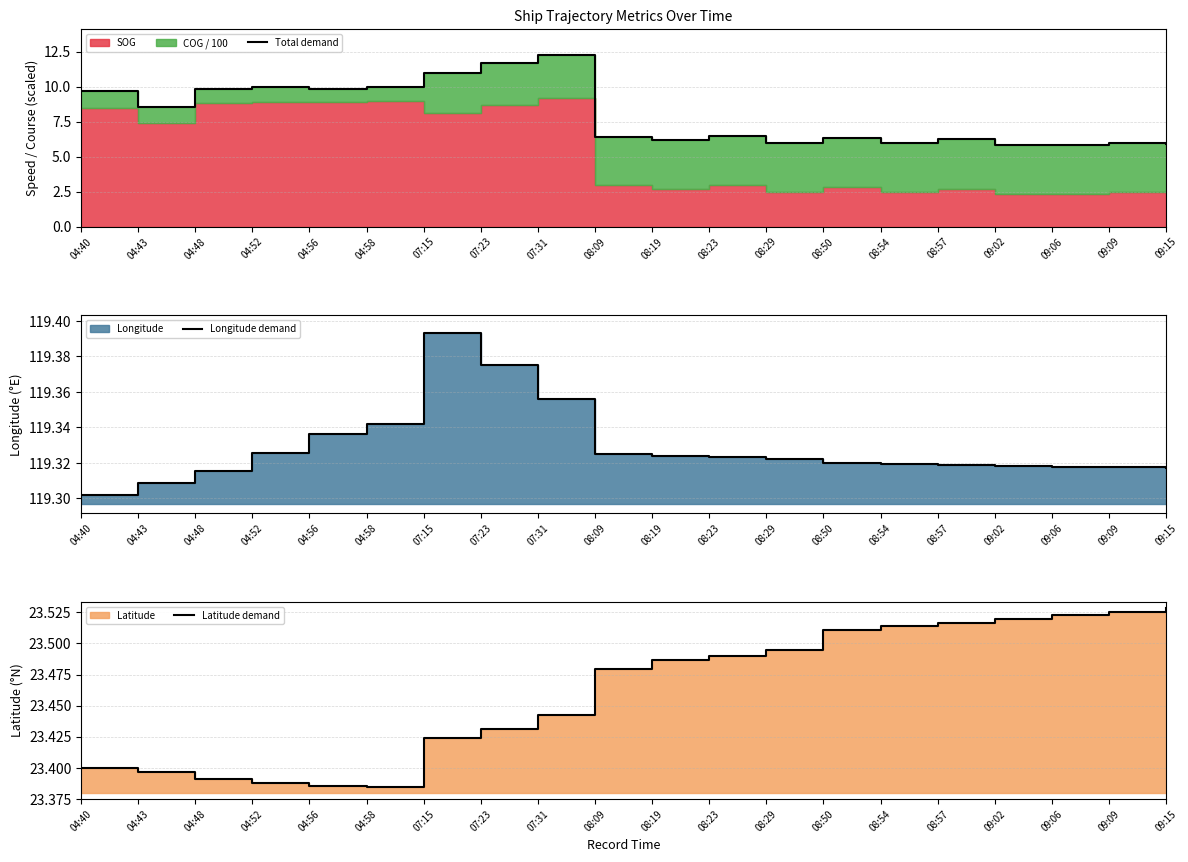

True or false: Longitude demand and Total demand cross at least once.

False